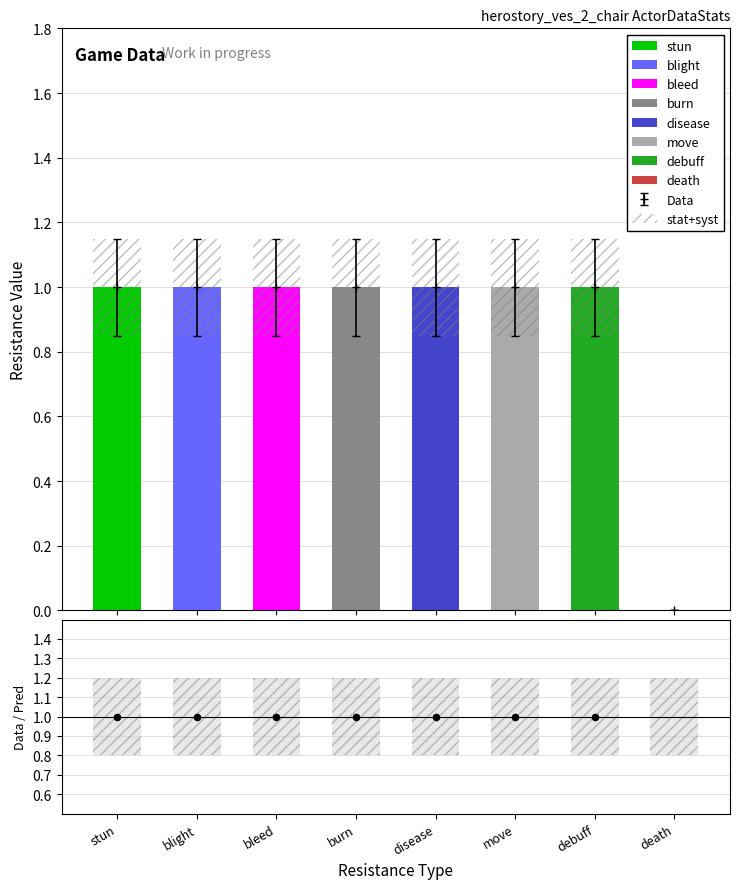

Between move and blight, which is larger?

move